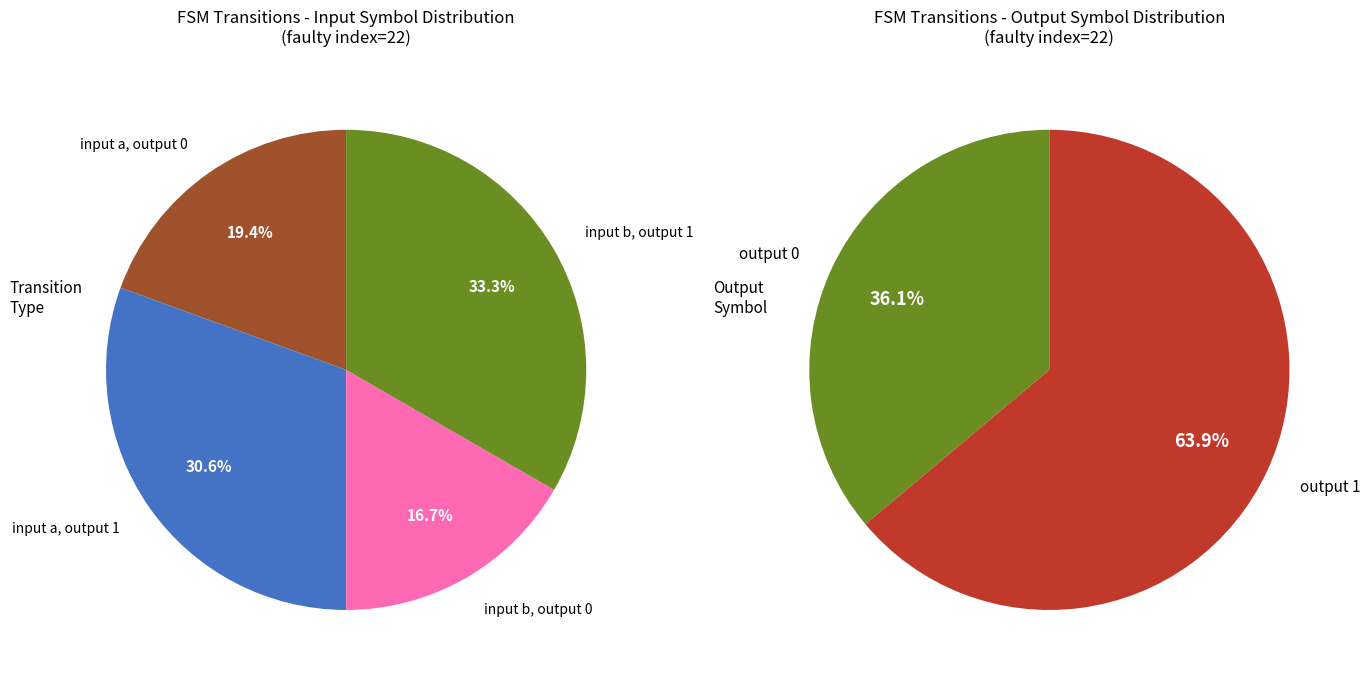

Rank the series at 1 from highest to lowest value.

output_symbol=1, output_symbol=0